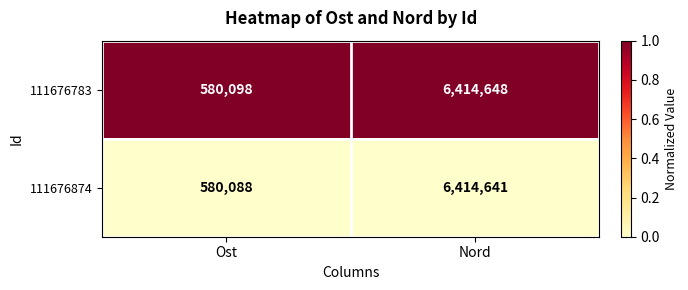

Count the number of categories in the chart.

2